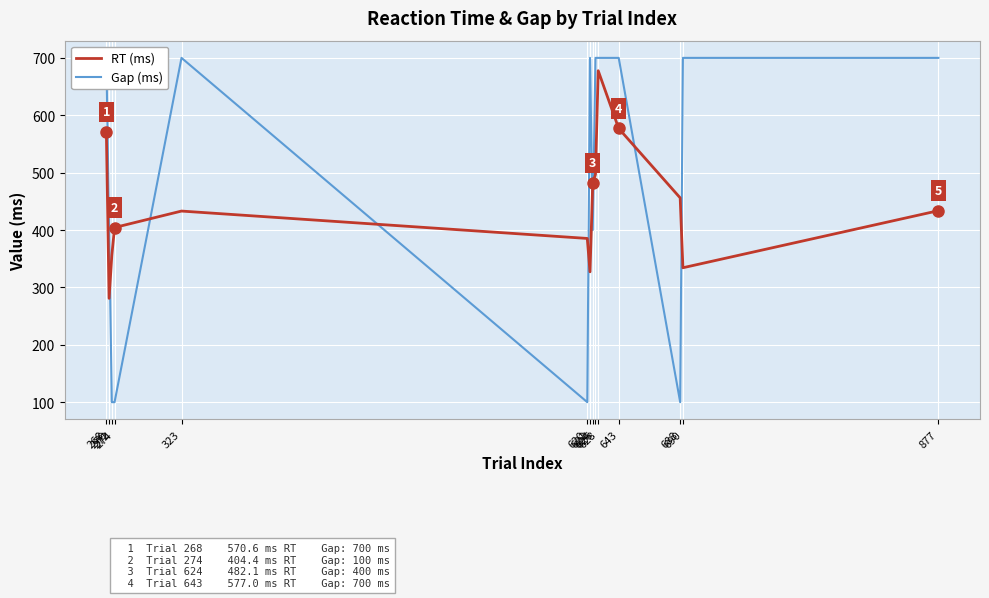

The Gap (ms) series shows 400.0 at 270. True or false?

True